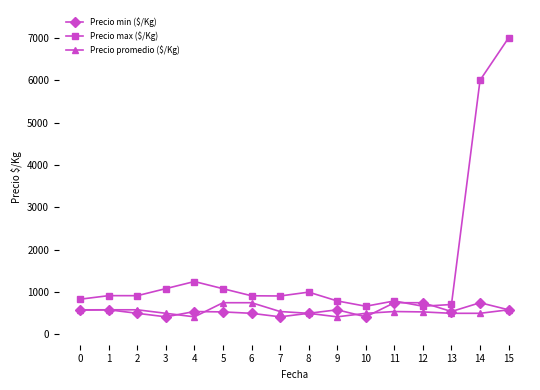

What is the value of the Precio promedio ($/Kg) point at the 3rd from the left?

583